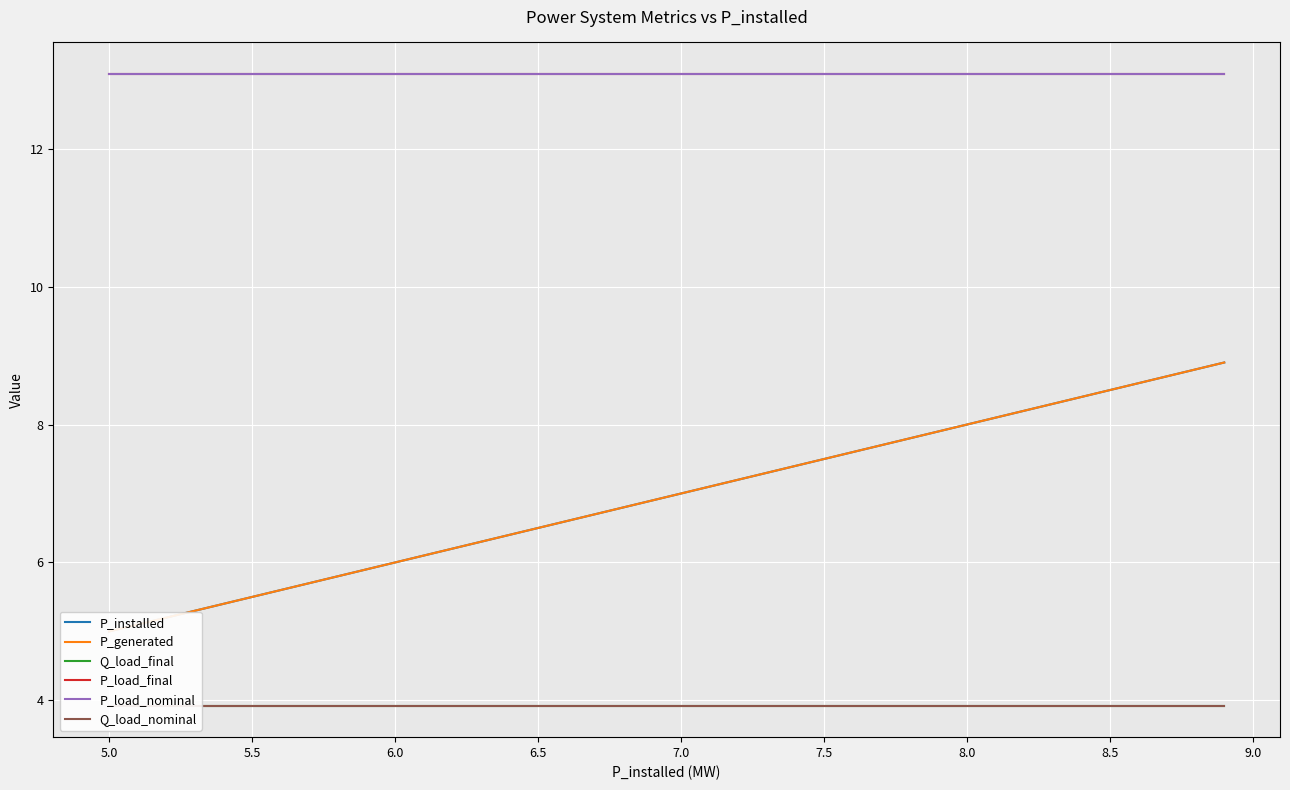

How many lines are shown in the chart?

6